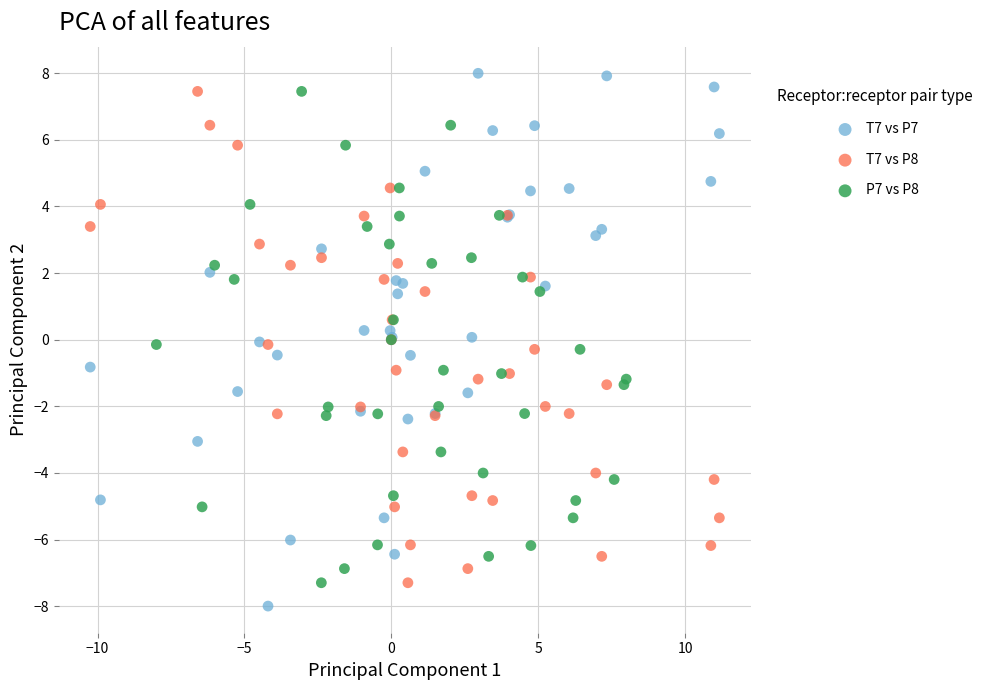

What are all the series names shown in the legend?

T7 vs P7, T7 vs P8, P7 vs P8